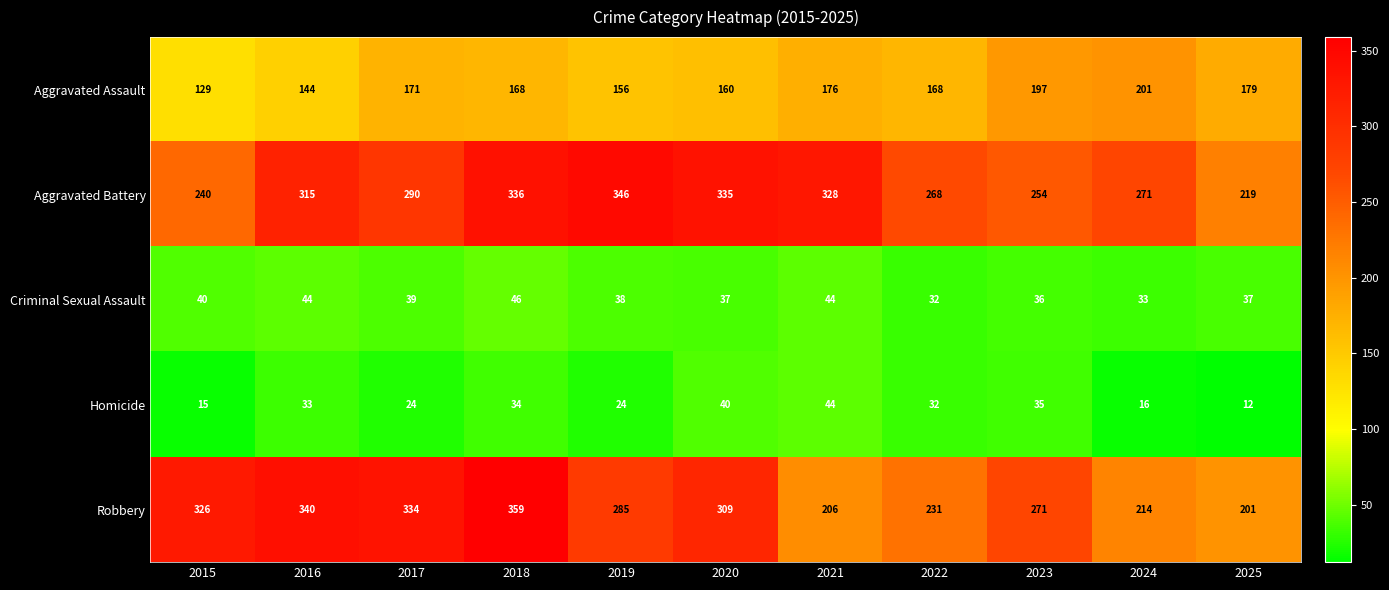

Where is Aggravated Battery nearest to the value 282?

2017